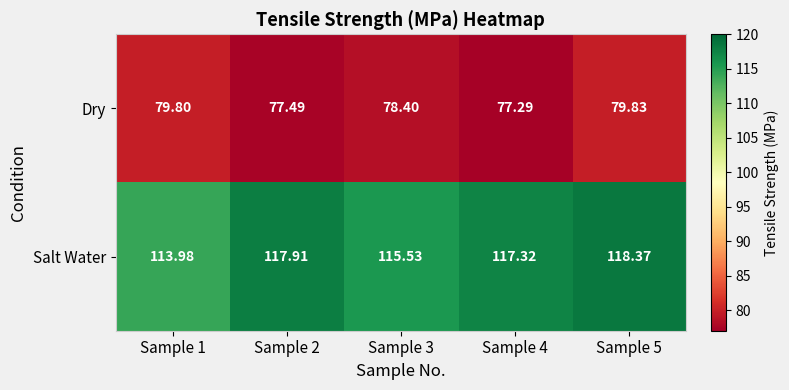

Which series has the largest range (max minus min)?

Salt Water